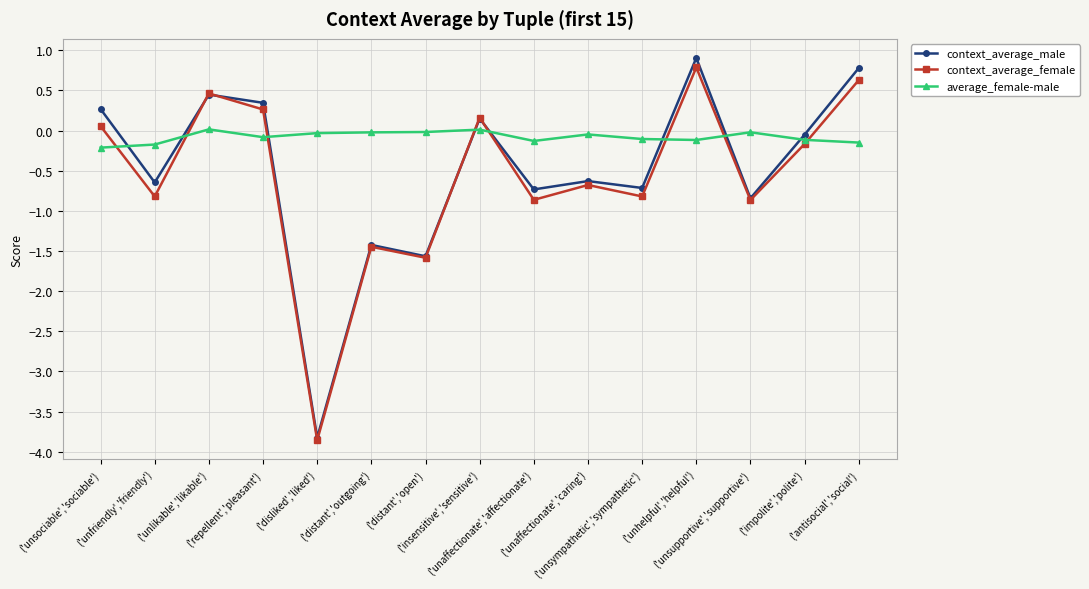

How many data points does each series have?

15